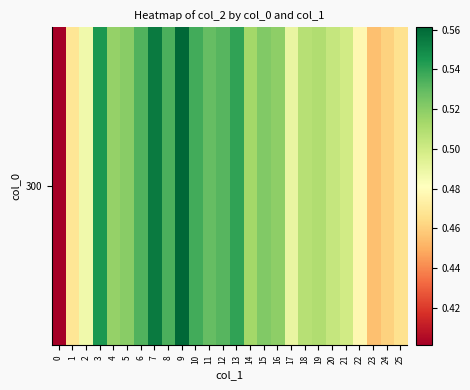

True or false: the data shows 0.5 at 15.

True